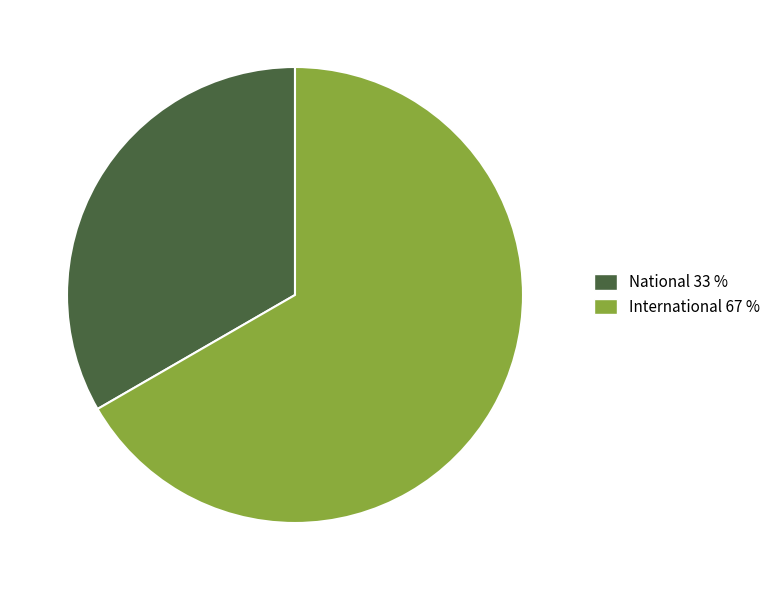

The International 67 % slice represents 67% of the pie. True or false?

True